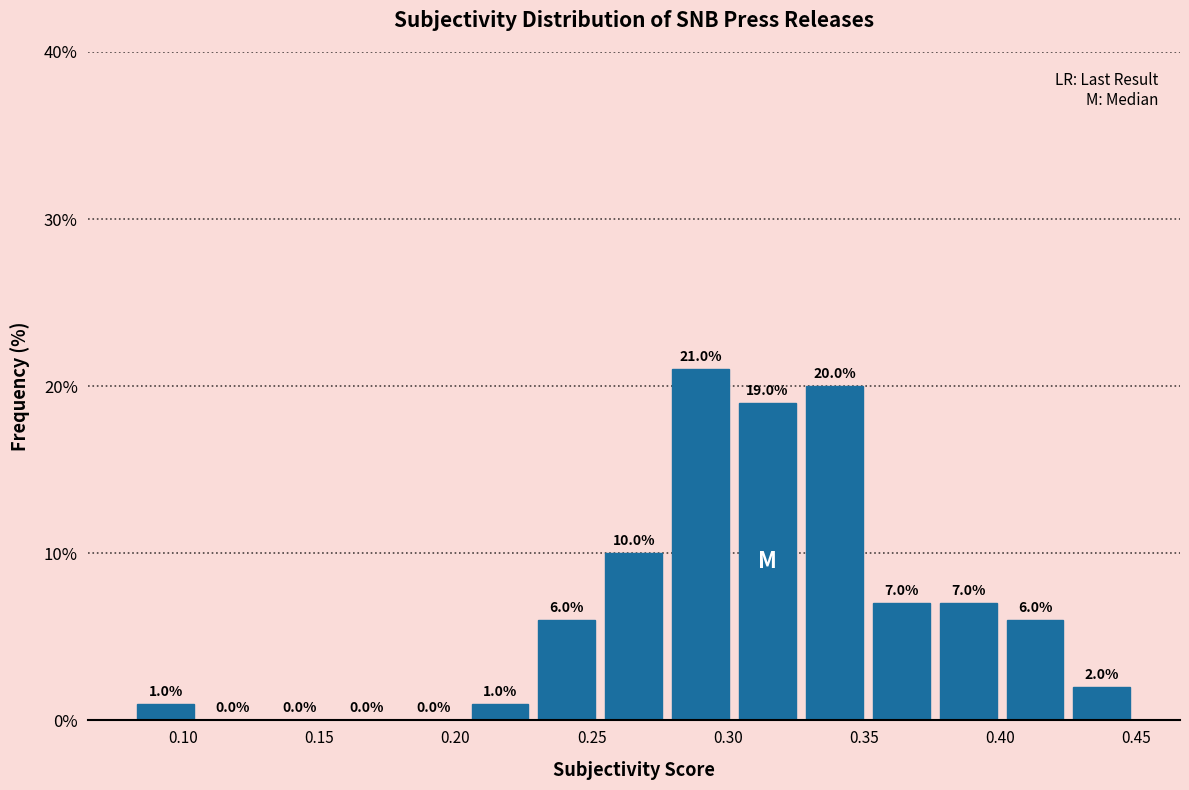

Over which range of the x-axis is the bar tallest?

0.280 to 0.300